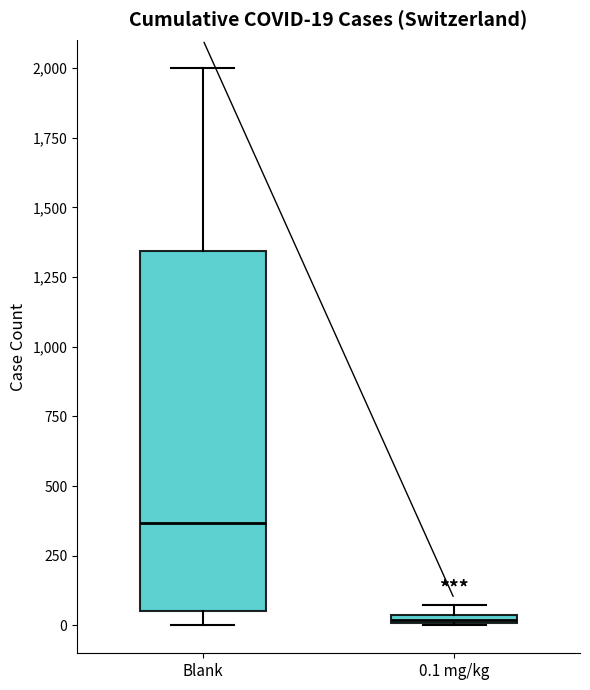

Which box has the lowest median line?

0.1 mg/kg